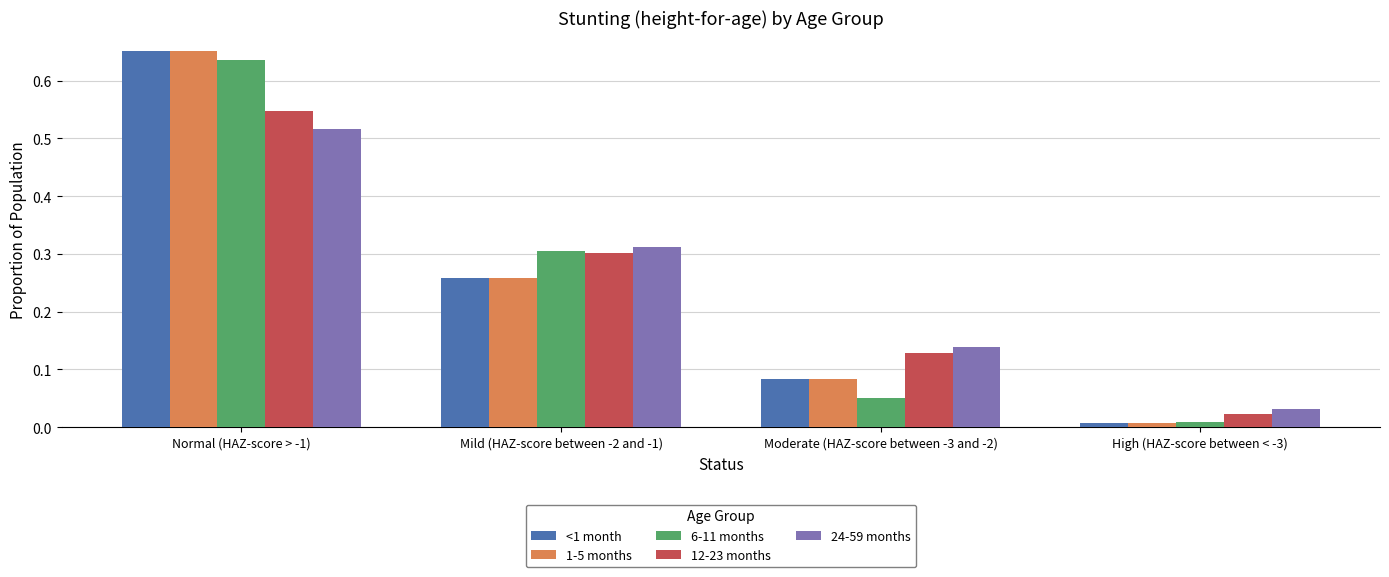

Rank the categories by 12-23 months value from lowest to highest.

High (HAZ-score between < -3), Moderate (HAZ-score between -3 and -2), Mild (HAZ-score between -2 and -1), Normal (HAZ-score > -1)